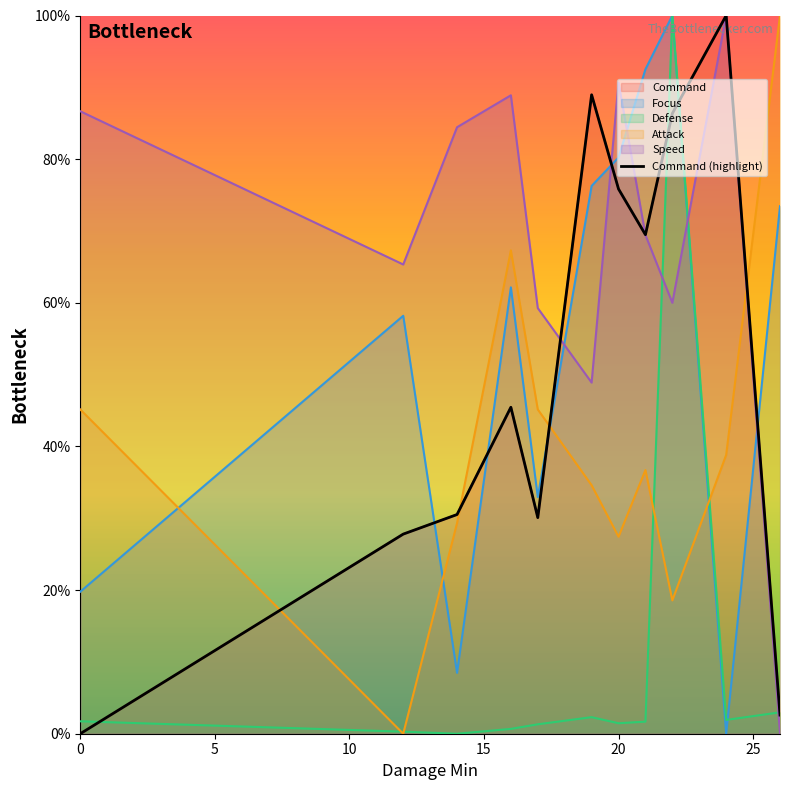

True or false: the data shows 0.0 at 0.

True